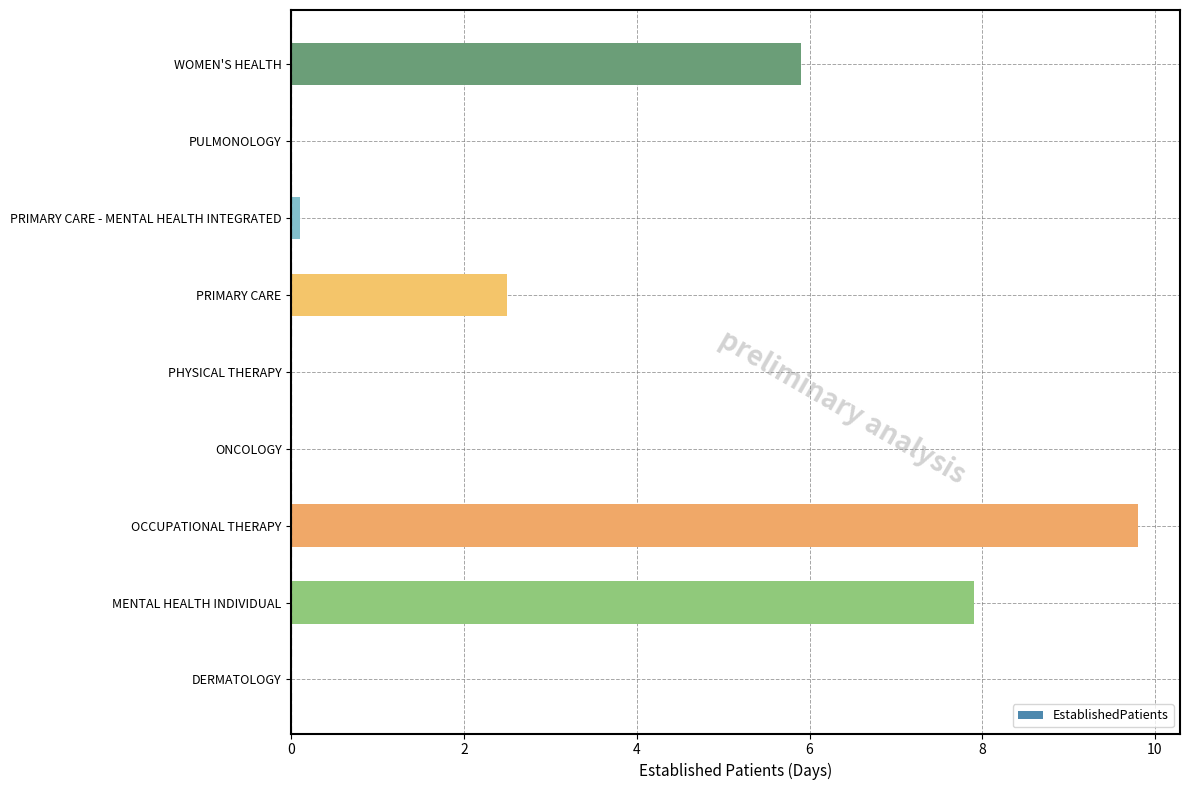

What is the change in value from MENTAL HEALTH INDIVIDUAL to ONCOLOGY?

-7.9